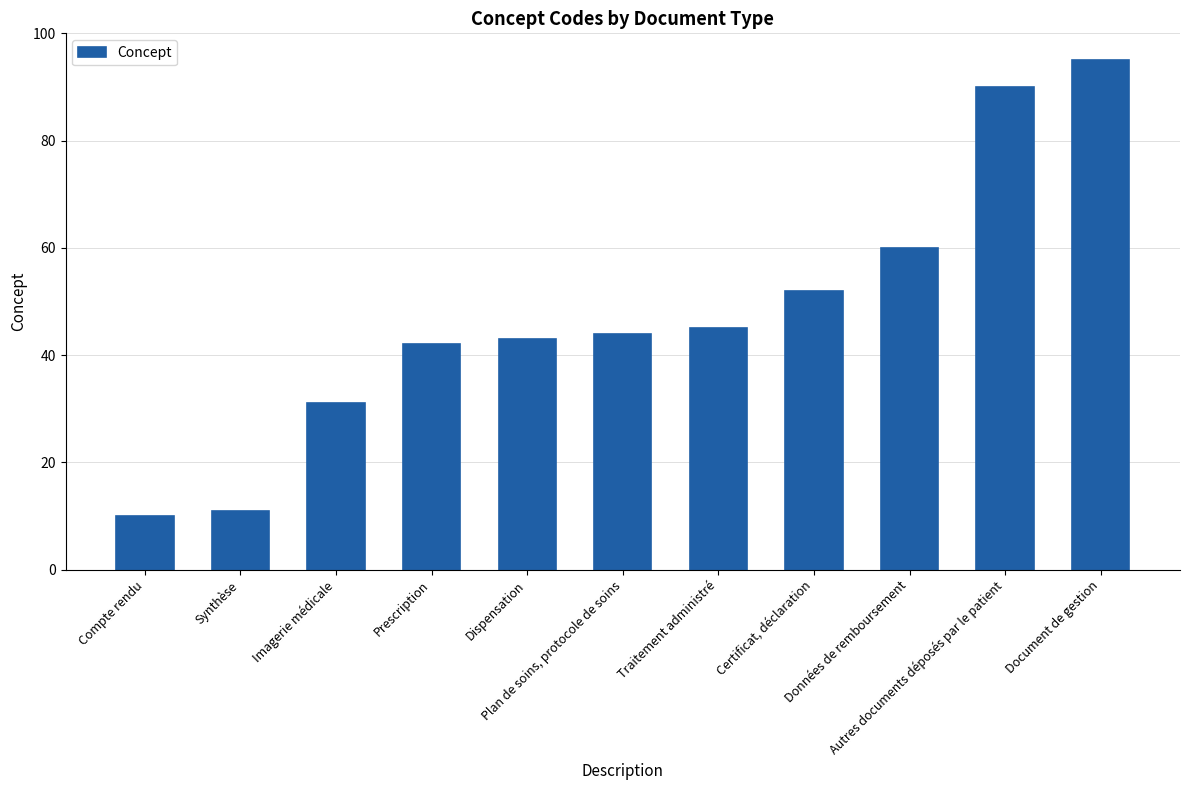

Are the bars grouped side by side (vs. stacked)?

No